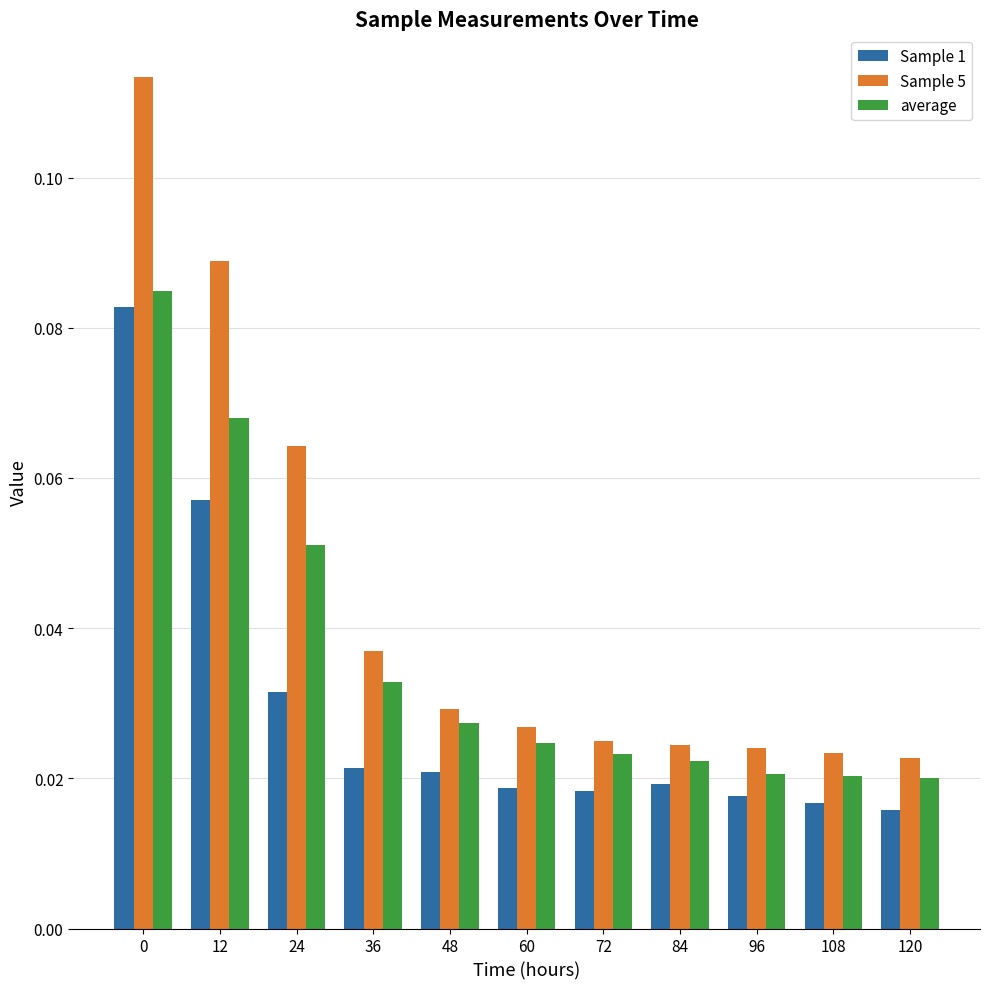

Which series has the widest spread of values?

Sample 5